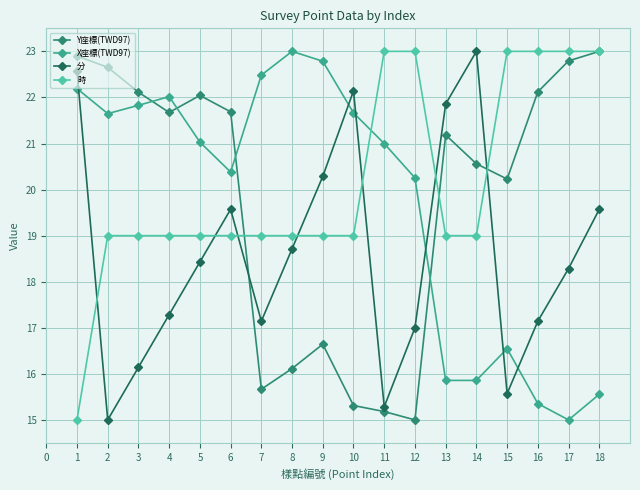

How many times do 分 and X座標(TWD97) cross each other?

6